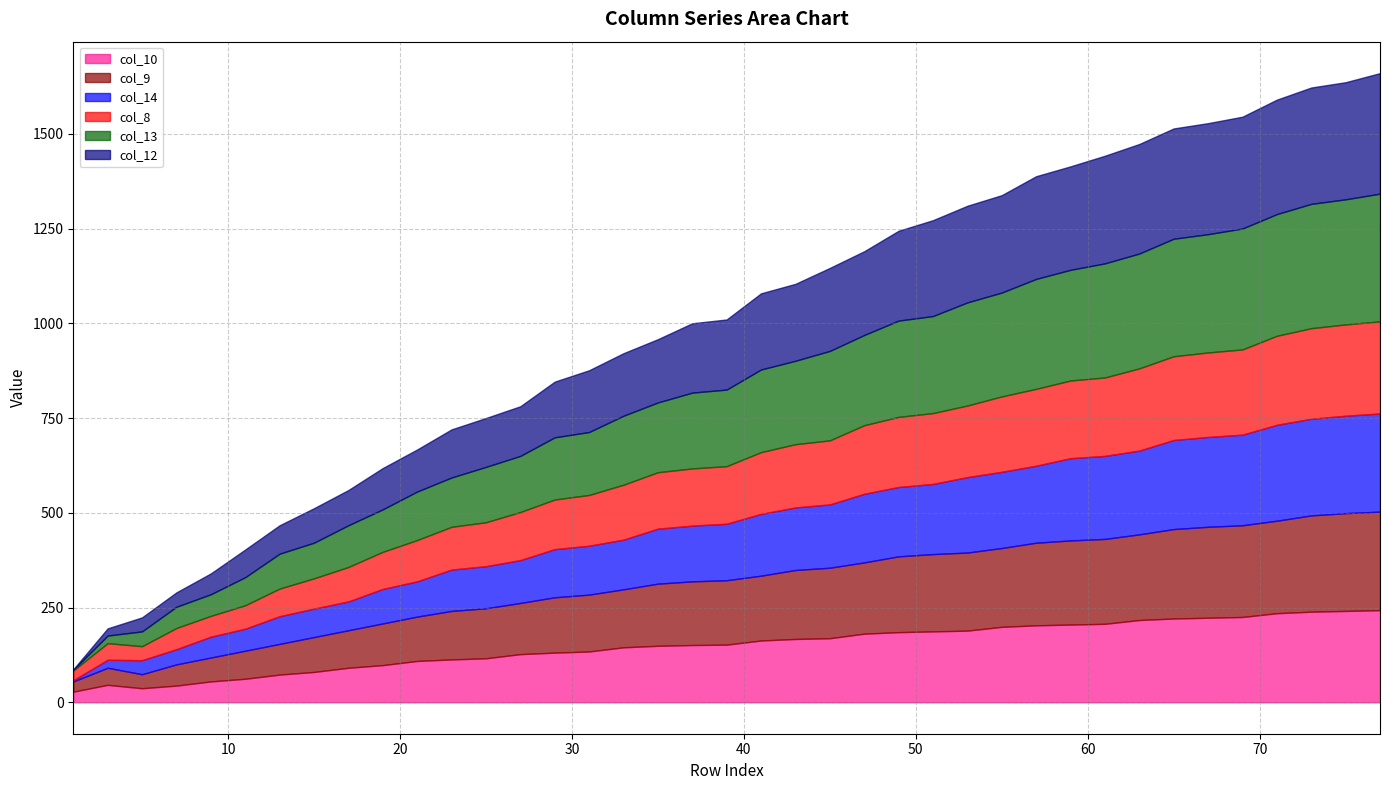

What is the difference between the col_9 values at 55 and 9?

145